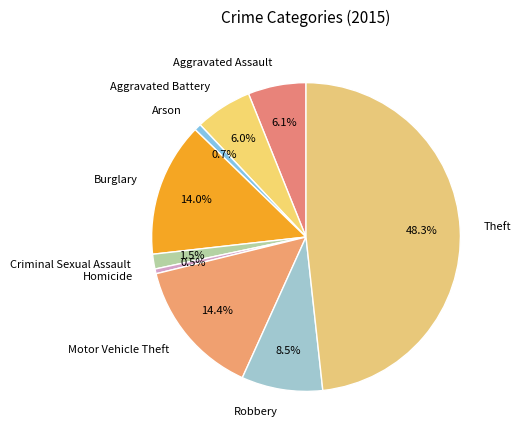

What percentage is NOT represented by Robbery?

91.5%